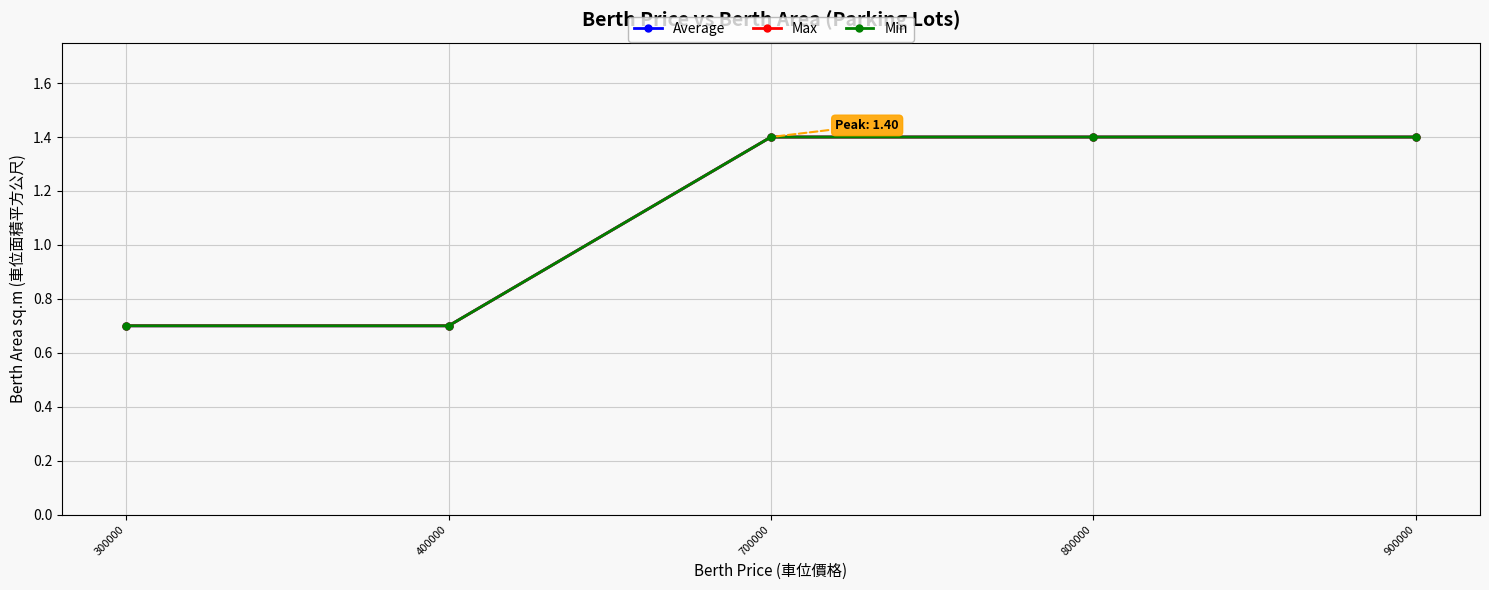

Is this an area chart (filled region under the line)?

No